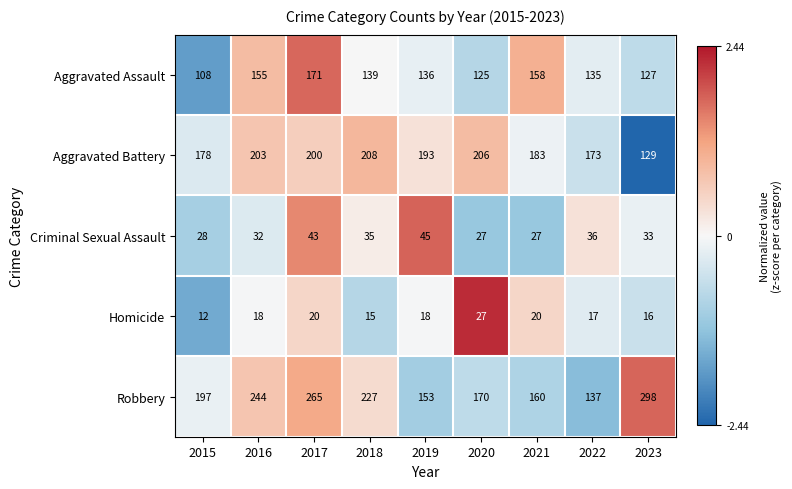

What is the total value across all series at 2017?

699